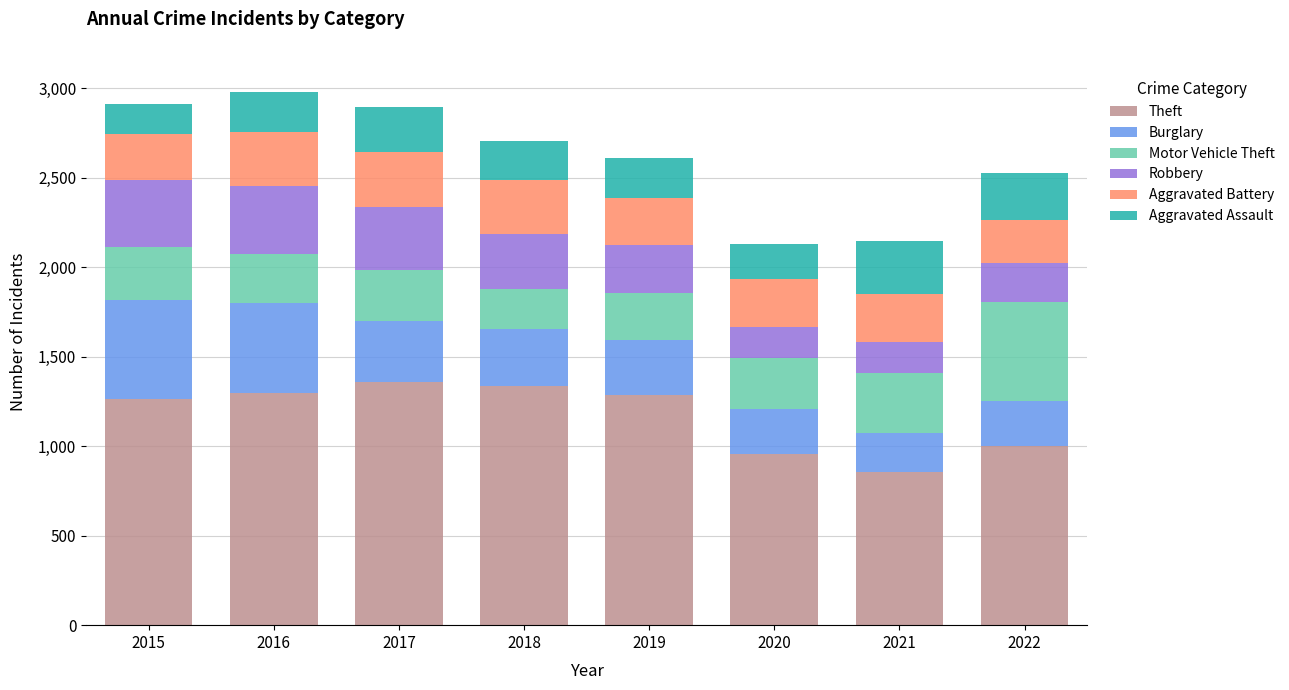

What is the highest value of the Theft series?

1359